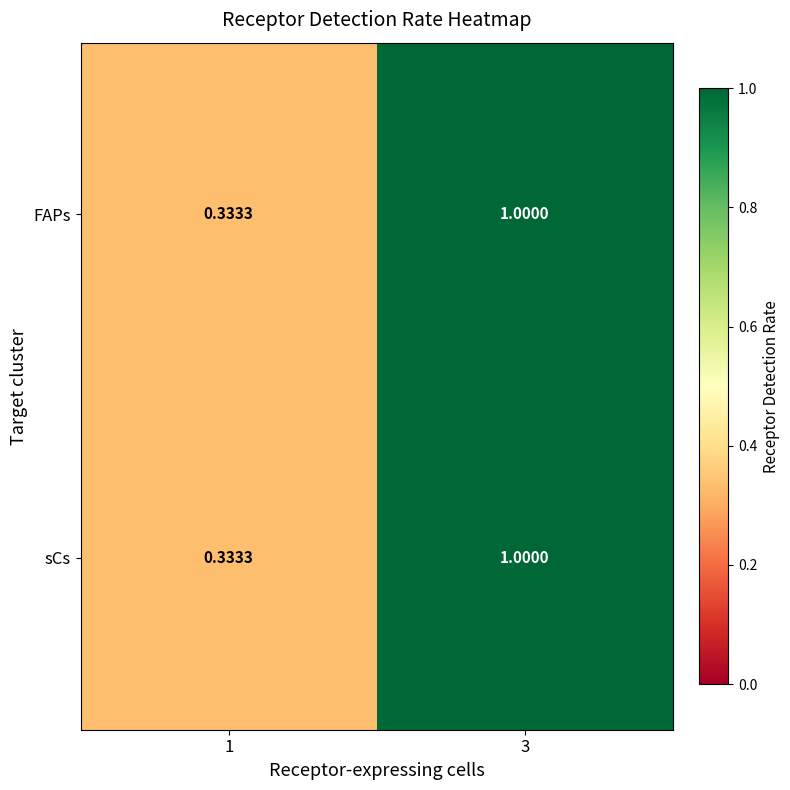

At which category is the sum across all series the highest?

3